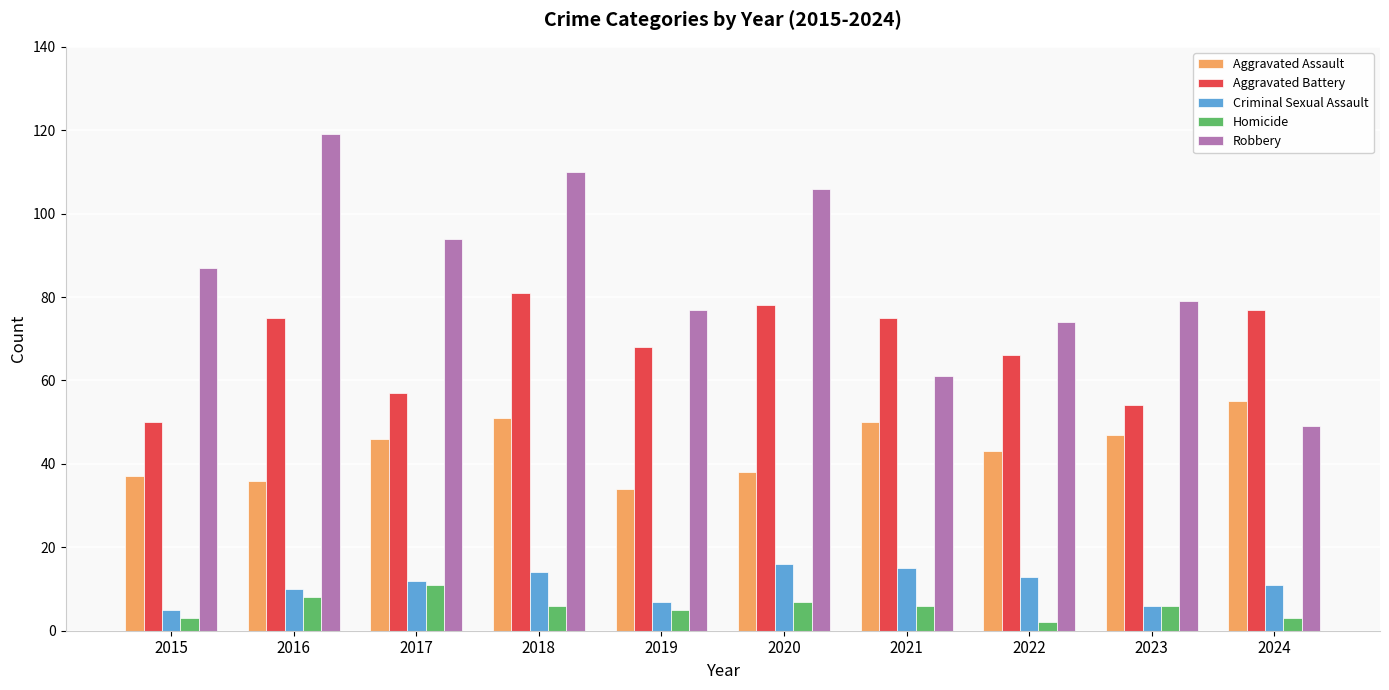

Which series has the largest total across all categories?

Robbery